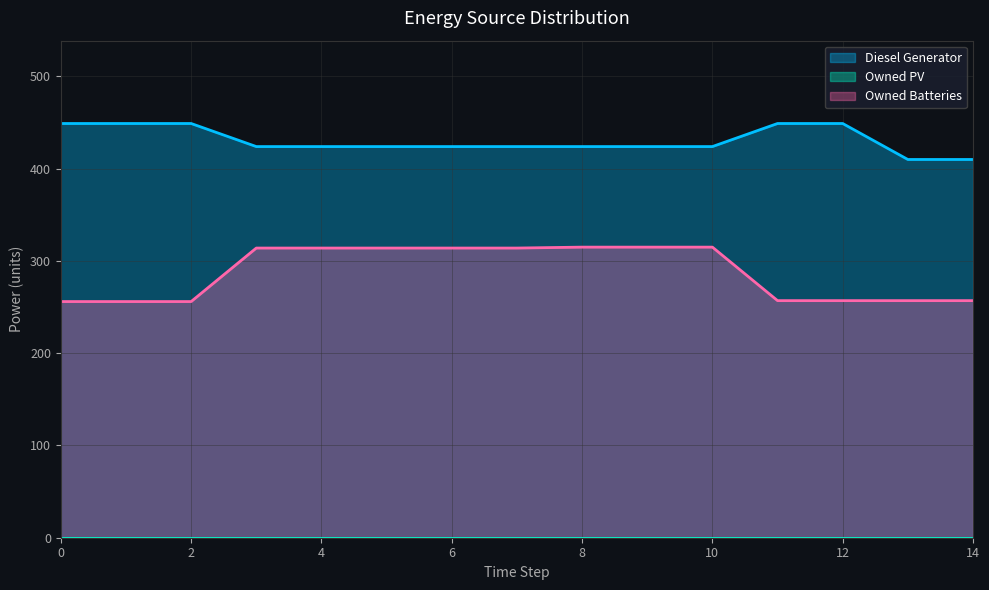

How many values in the Diesel Generator series exceed 424?

5